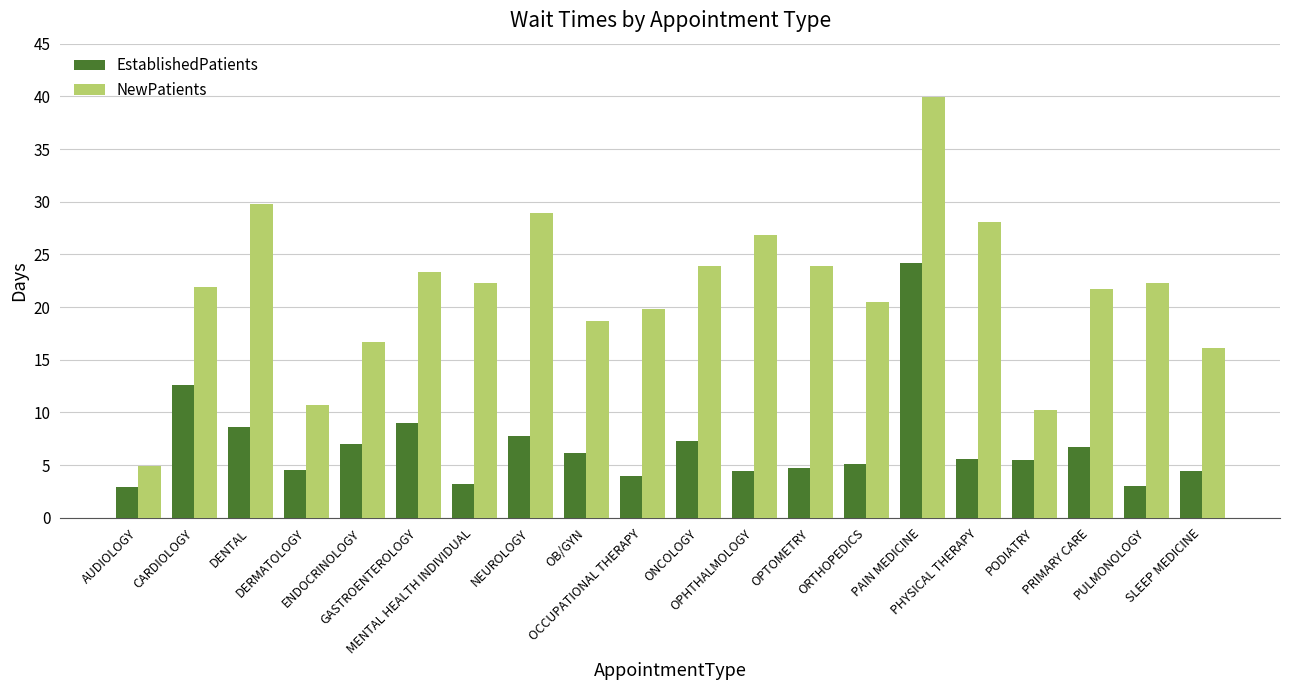

List the series in order of their overall mean, lowest first.

EstablishedPatients, NewPatients